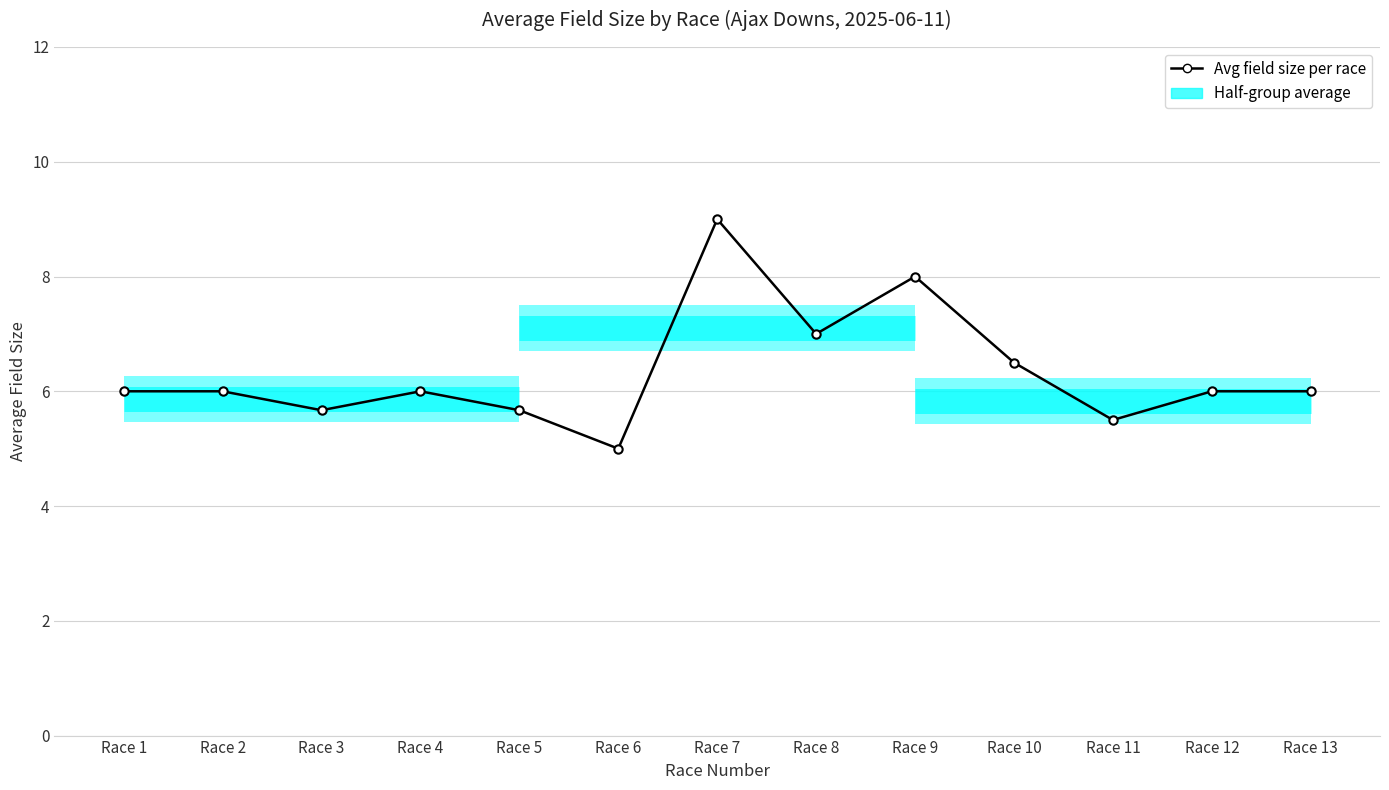

Rank the categories by value from lowest to highest.

Race 6, Race 11, Race 3, Race 5, Race 1, Race 2, Race 4, Race 12, Race 13, Race 10, Race 8, Race 9, Race 7